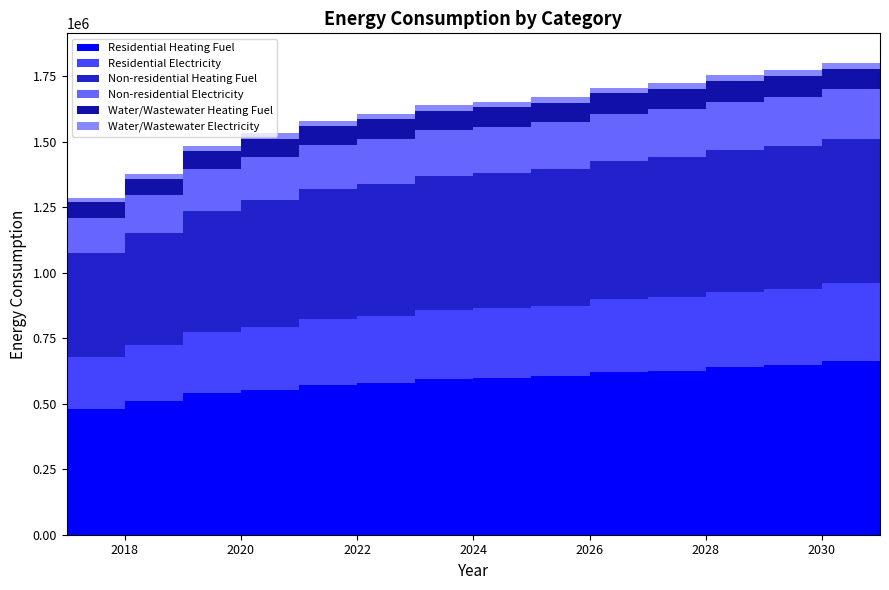

Reading left to right, what are all the values shown in this chart?

Residential Heating Fuel: 481617.9	512094.2	540260.0	553299.7	573167.5	580080.9	596092.4	599886.4	604764.4	621675.1	626645.0	642164.5	647788.7	662980.5	668706.7
Residential Electricity: 195323.8	212732.2	232412.1	241523.1	251257.5	256062.9	263043.1	265667.1	269040.8	276578.1	279998.6	286531.1	290383.8	296650.7	300555.4
Non-residential Heating Fuel: 398047.5	426374.3	464615.5	482319.7	494358.6	503564.8	509938.3	514895.5	521269.0	528350.7	534724.3	539681.5	546763.2	551012.2	558093.9
Non-residential Electricity: 135793.1	145783.0	159269.4	165513.1	169758.8	173005.5	175253.3	177001.5	179249.2	181746.7	183994.4	185742.7	188240.1	189738.6	192236.1
Water/Wastewater Heating Fuel: 58204.9	62307.0	67852.5	70384.8	72093.5	73385.9	74276.3	74958.0	75841.7	76817.1	77687.6	78342.8	79305.1	79864.8	80834.2
Water/Wastewater Electricity: 15919.2	17116.5	18728.0	19497.2	20028.9	20444.9	20735.8	20969.2	21264.5	21596.9	21901.0	22151.9	22492.9	22709.3	23045.8